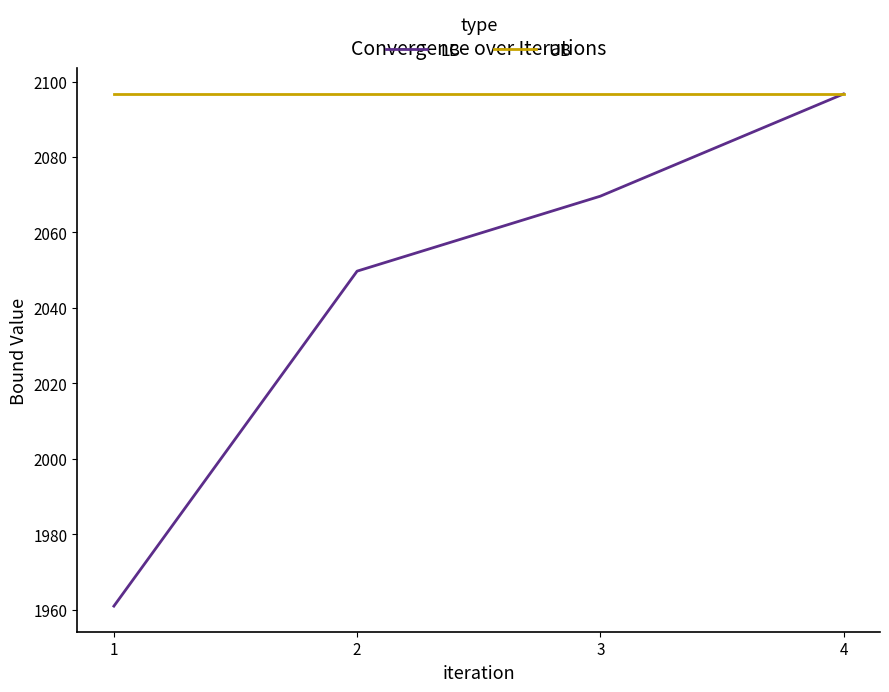

What is the minimum value for LB?

1961.0